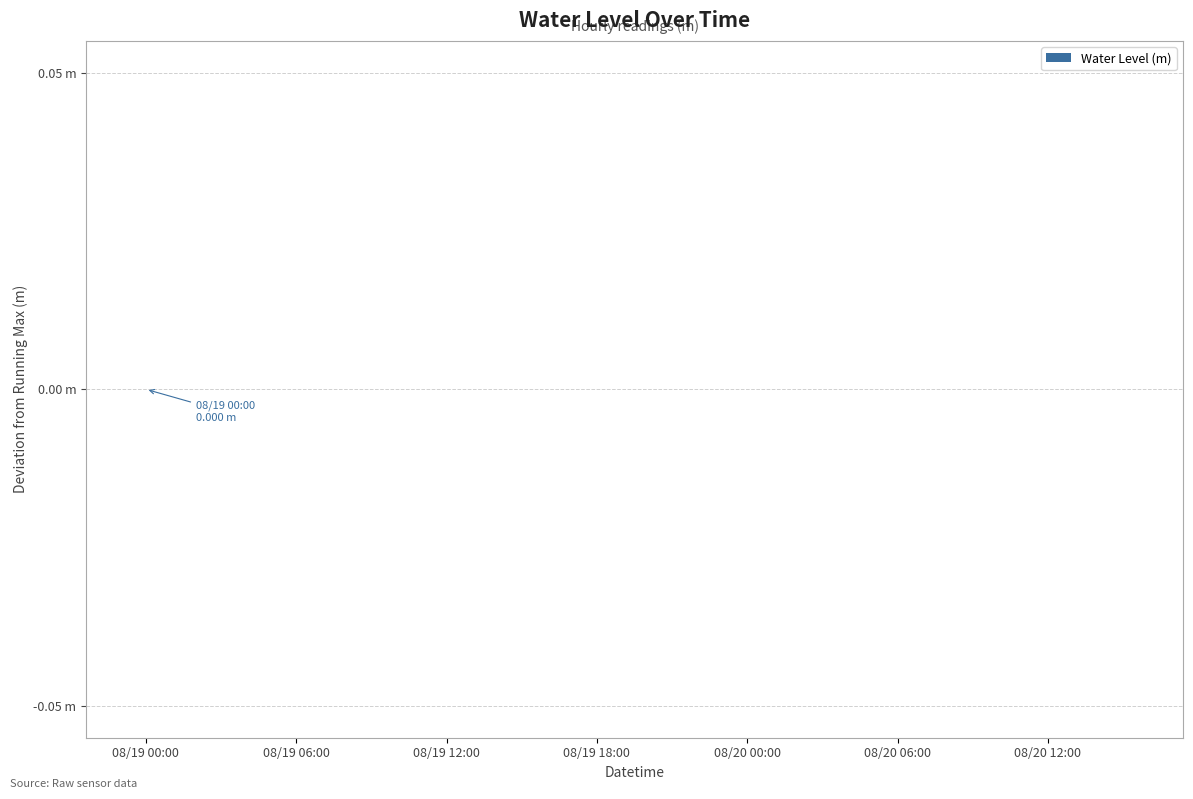

How many bars are there in total?

40